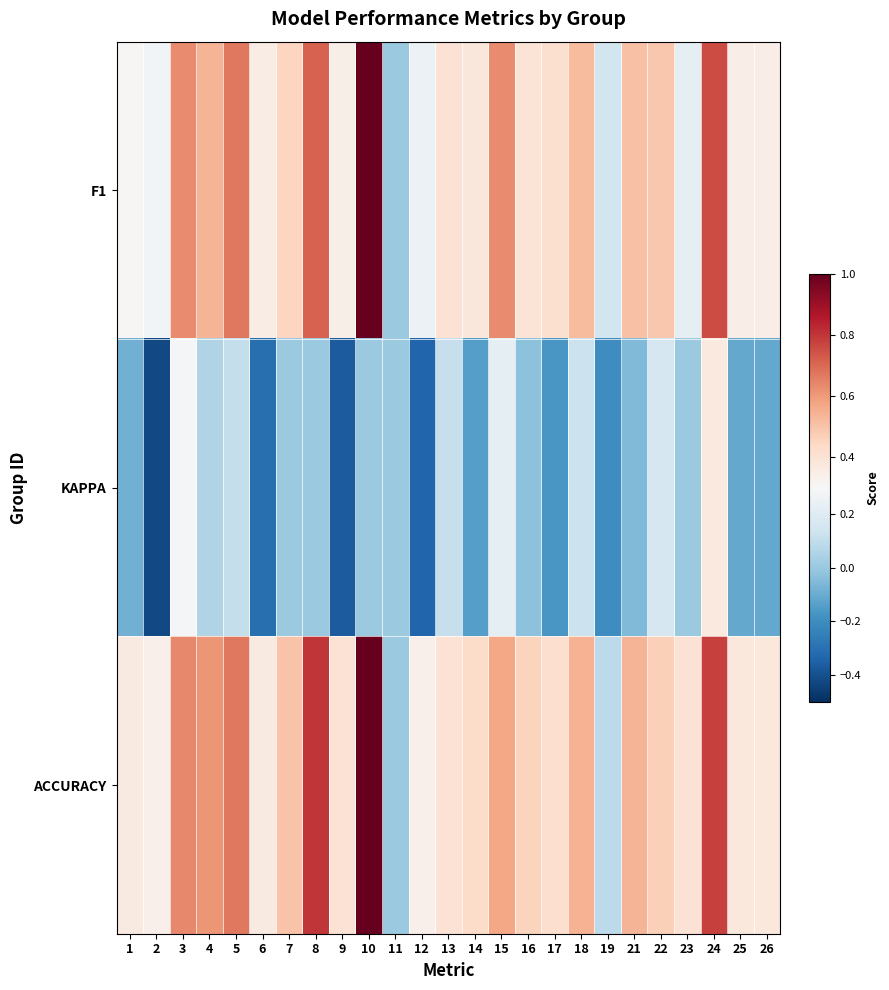

Which series has the largest total across all categories?

ACCURACY